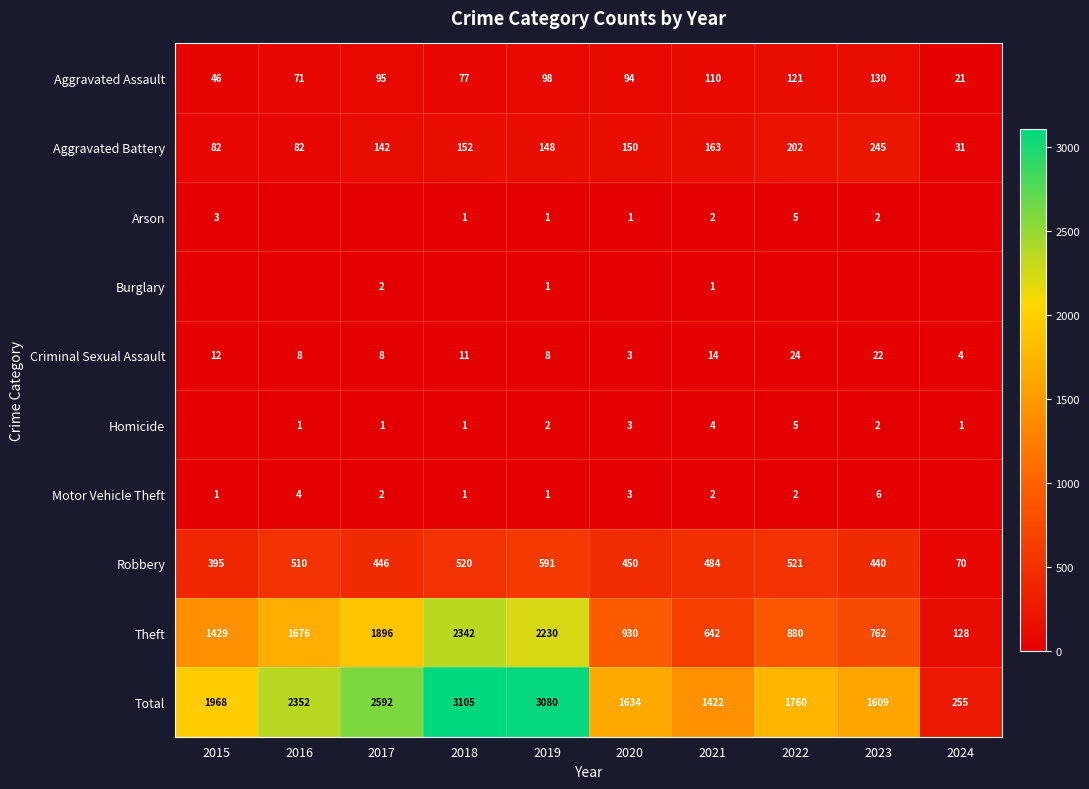

What is the sum of the Criminal Sexual Assault values at 2017 and 2018?

19